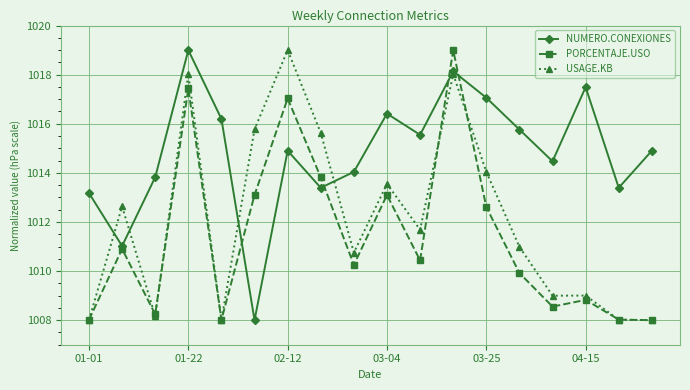

What is the value of the NUMERO.CONEXIONES point at the 18th from the left?

1014.9